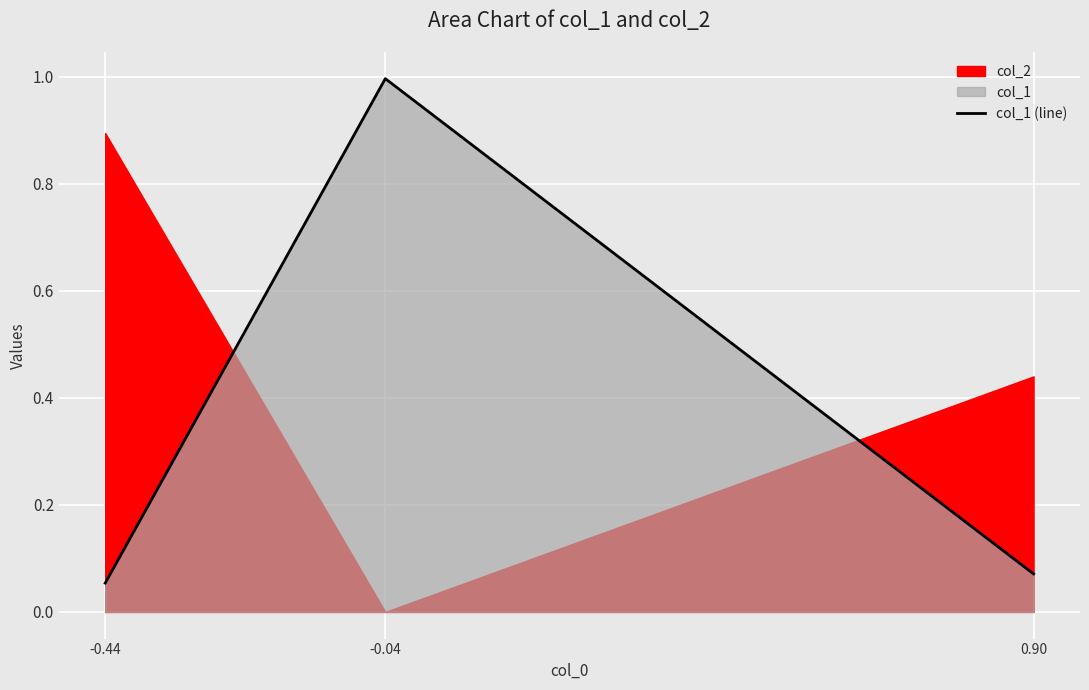

Reading right to left, extract all data points from this chart.

-0.44=0.1	-0.04=1.0	0.90=0.1